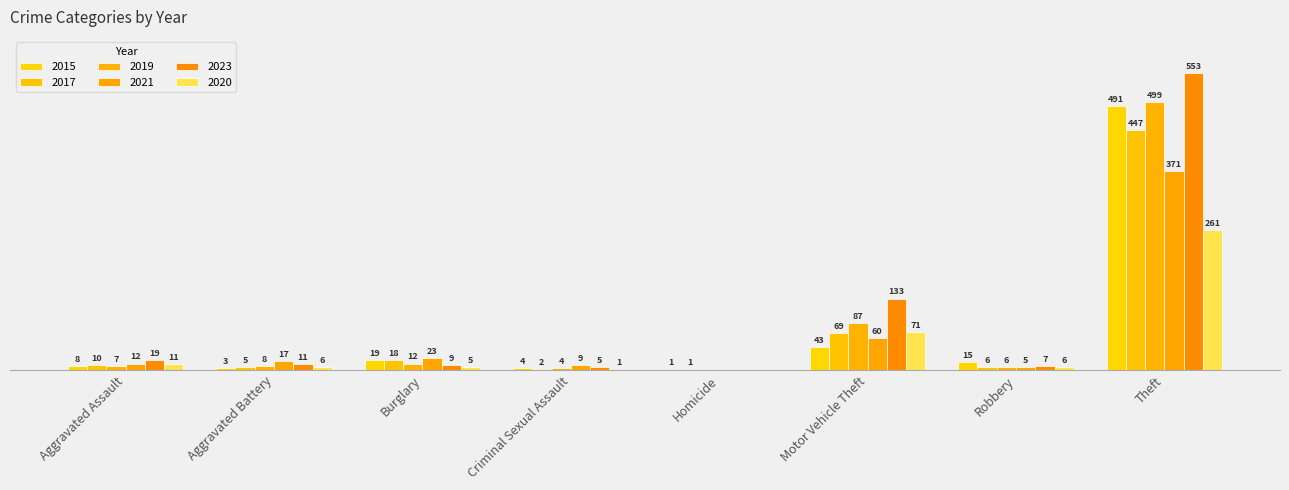

List the series in order of their peak value, lowest first.

2020, 2021, 2017, 2015, 2019, 2023